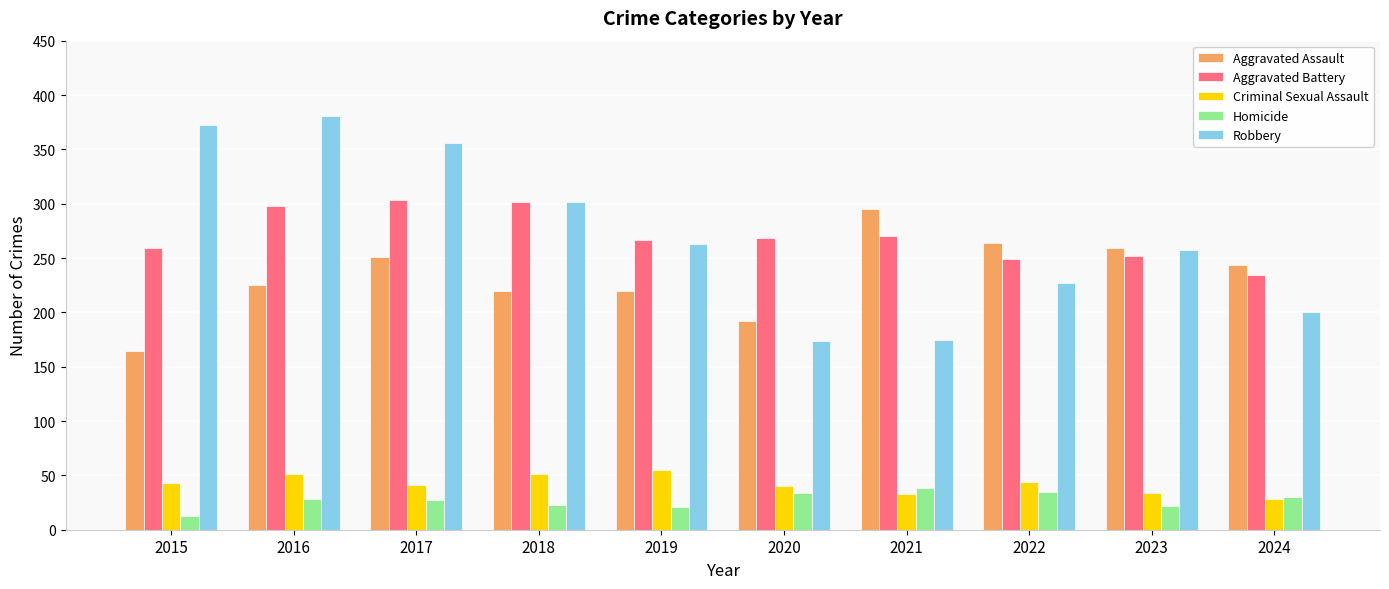

At how many categories does at least one series exceed 328?

3